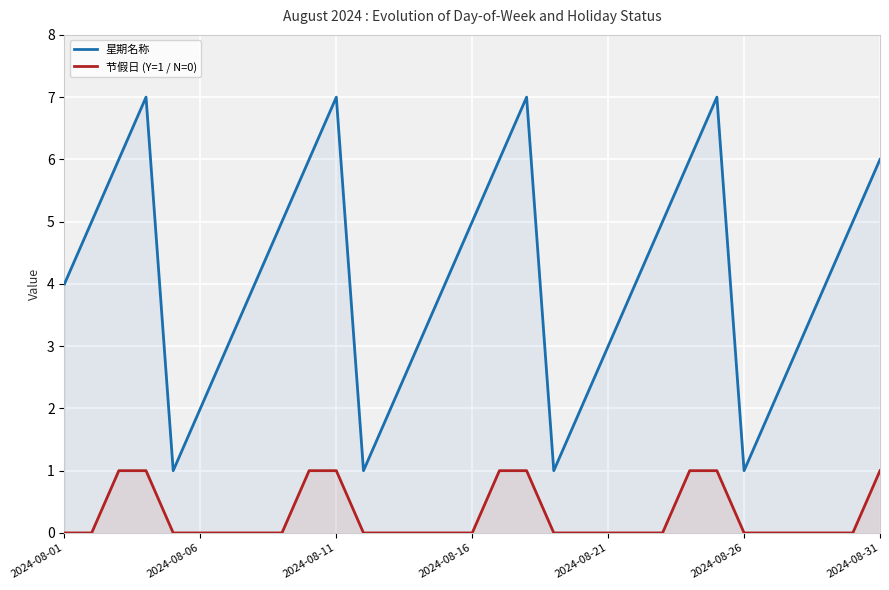

True or false: 星期名称 and 节假日 (Y=1 / N=0) cross at least once.

False